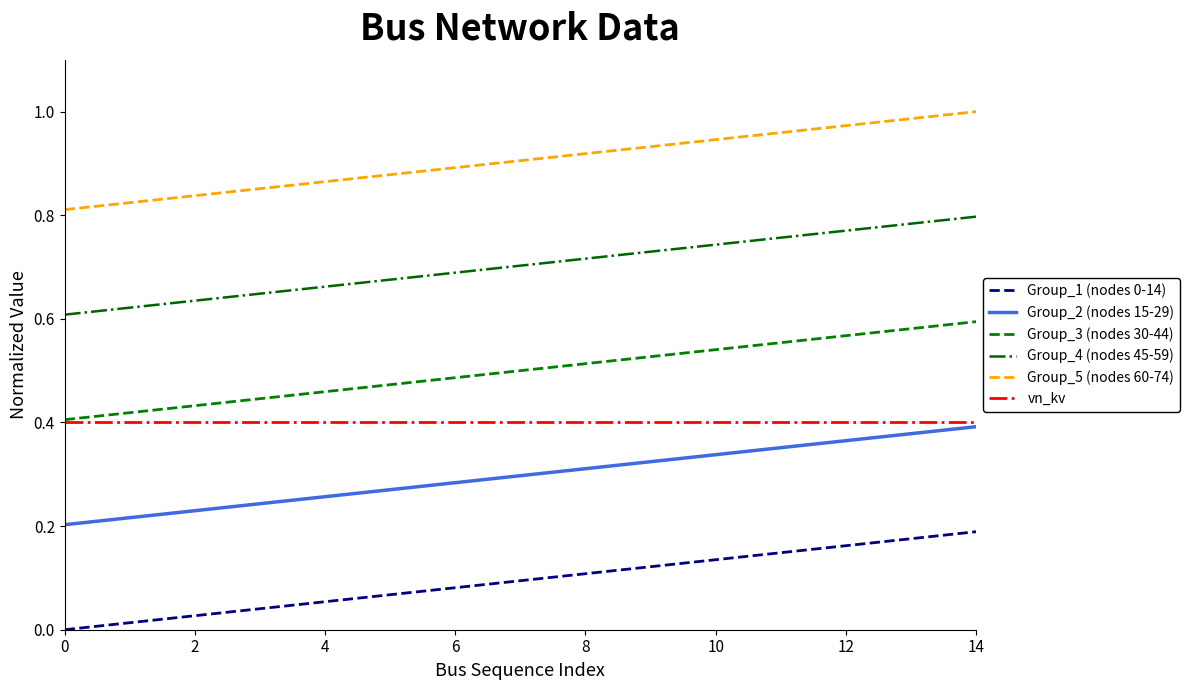

Which series has the largest total across all categories?

Group_5 (nodes 60-74)